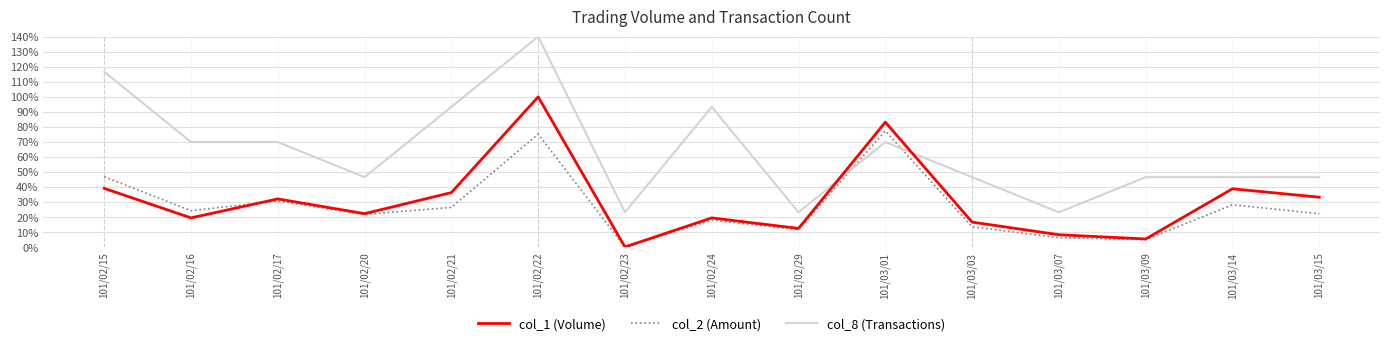

At which label does col_2 (Amount) reach its minimum?

101/02/23